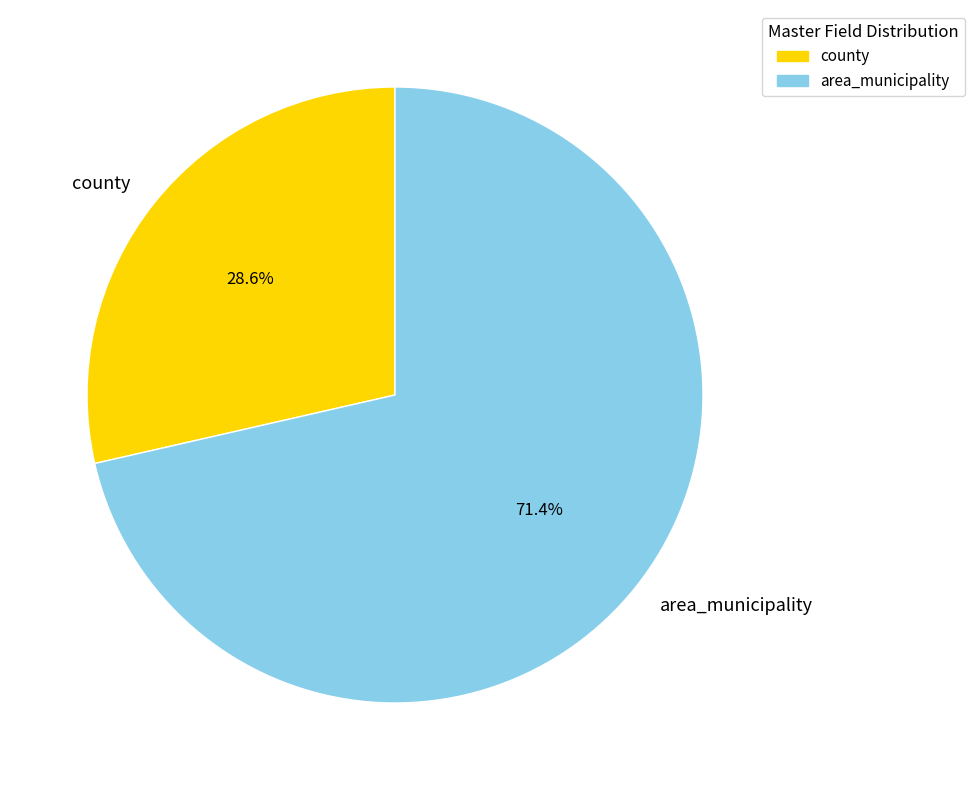

Combined, what portion of the pie is county and area_municipality?

100.0%